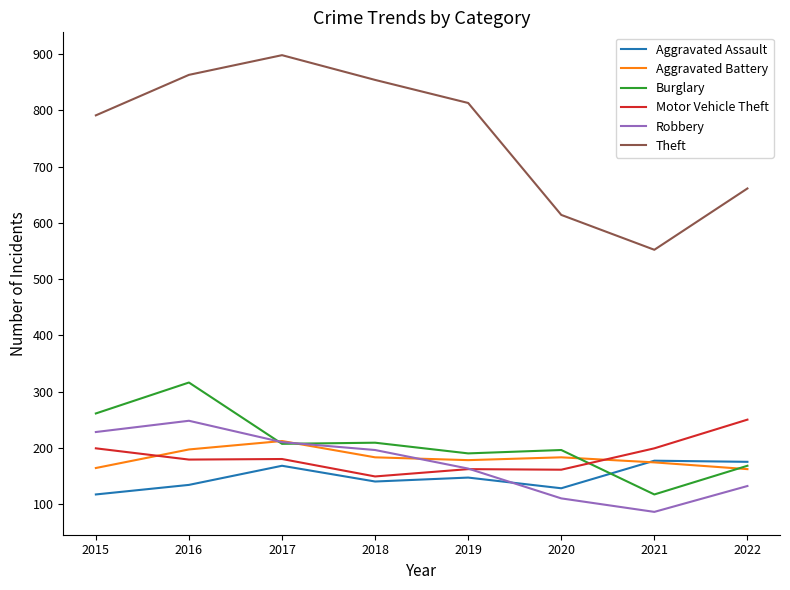

What is the average value of the Aggravated Battery series?

182